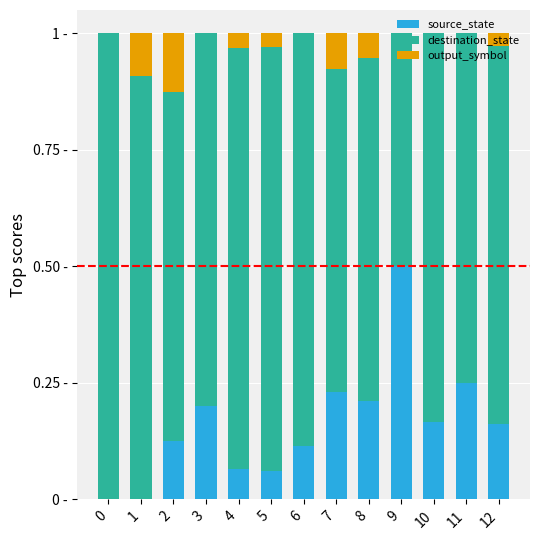

The source_state series shows 0.2 at 12. True or false?

True